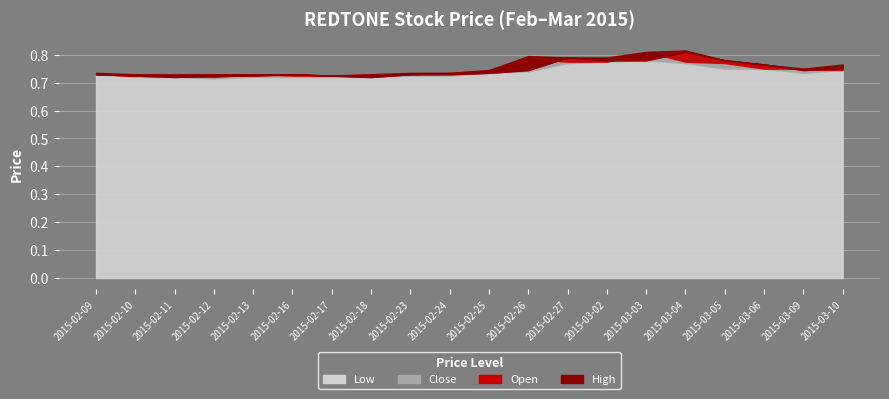

True or false: open has a value of 0.4 at 2015-02-17.

False